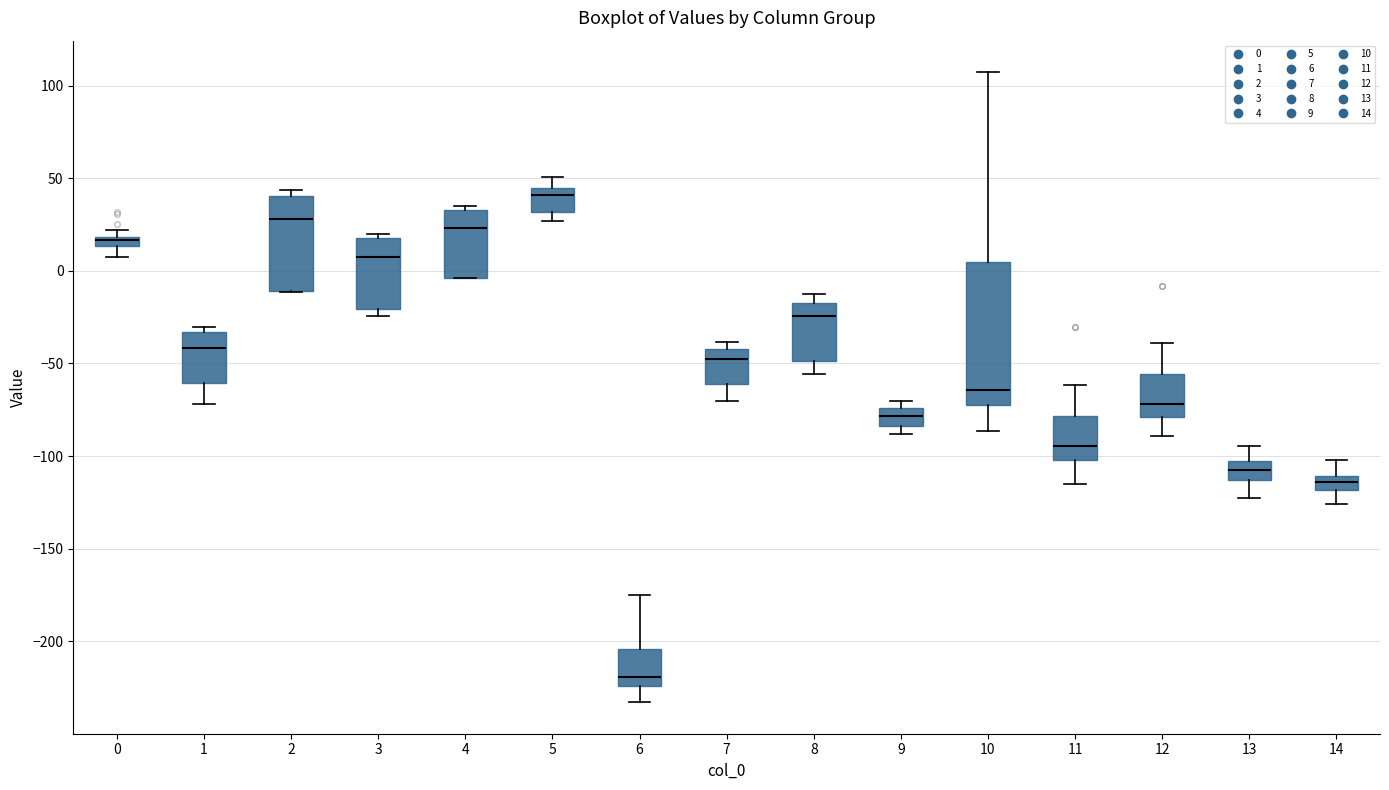

Which box is the tallest, from its lower edge to its upper edge?

10